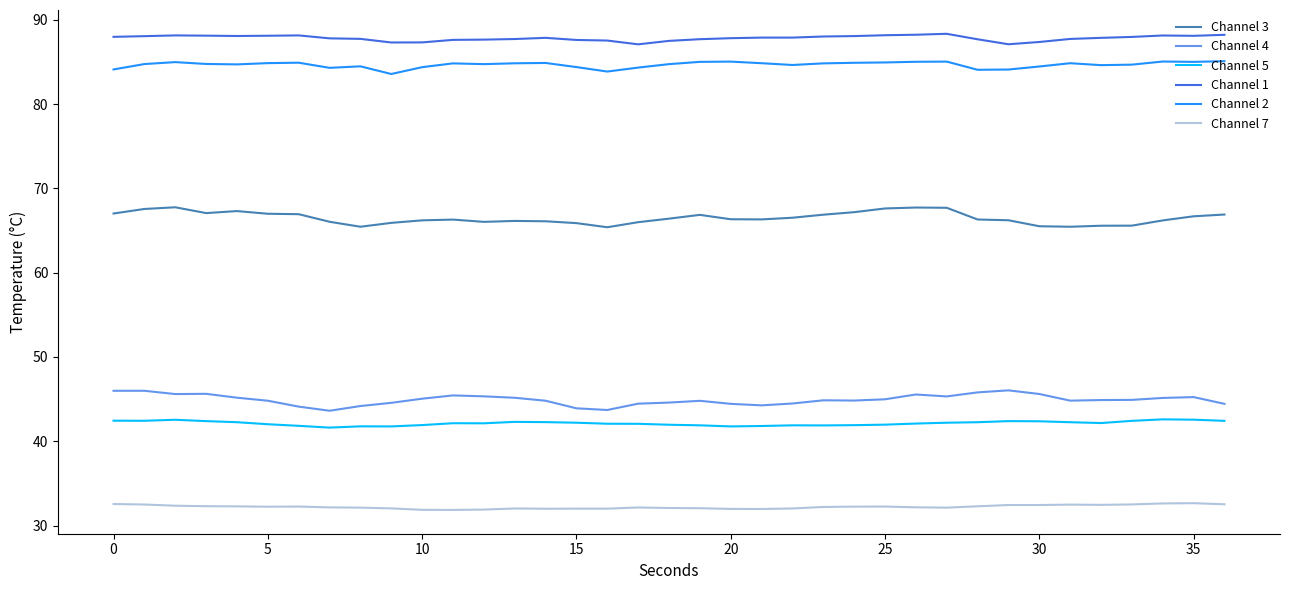

What is the lowest value of the Channel 2 series?

83.6